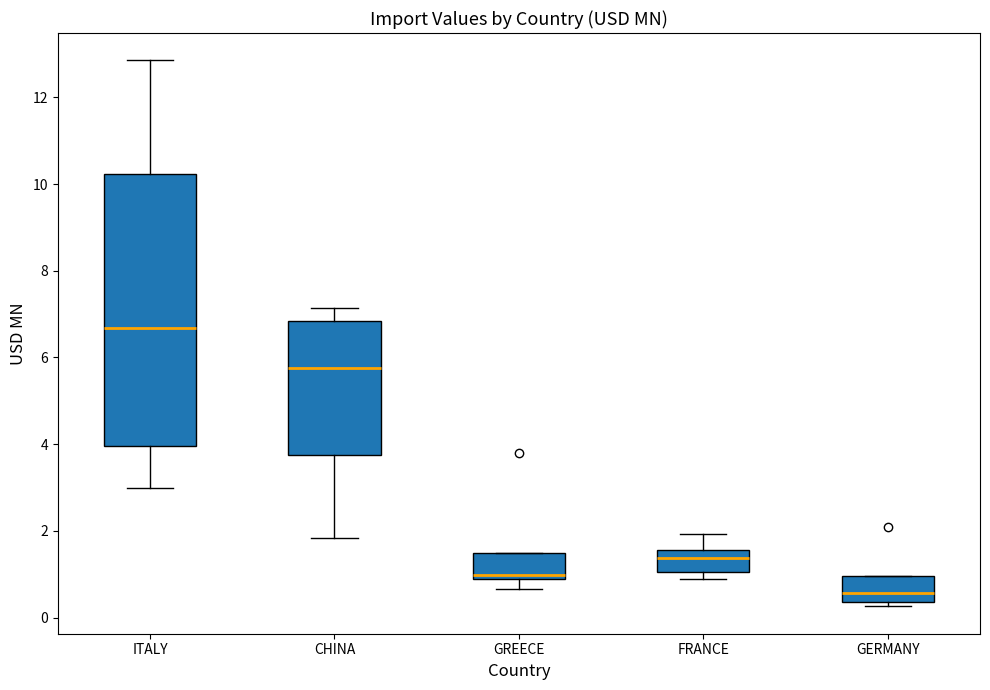

Where is the upper edge of the box for GERMANY on the y-axis? The values are not printed on the chart, so give them approximately, as read against the axis.

1.0